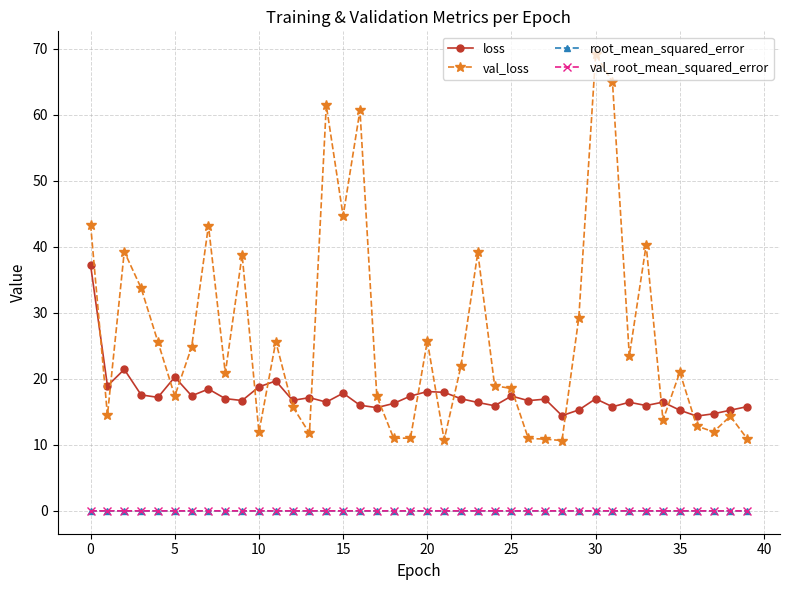

What is the value of the loss point at the 32nd from the left?

15.8